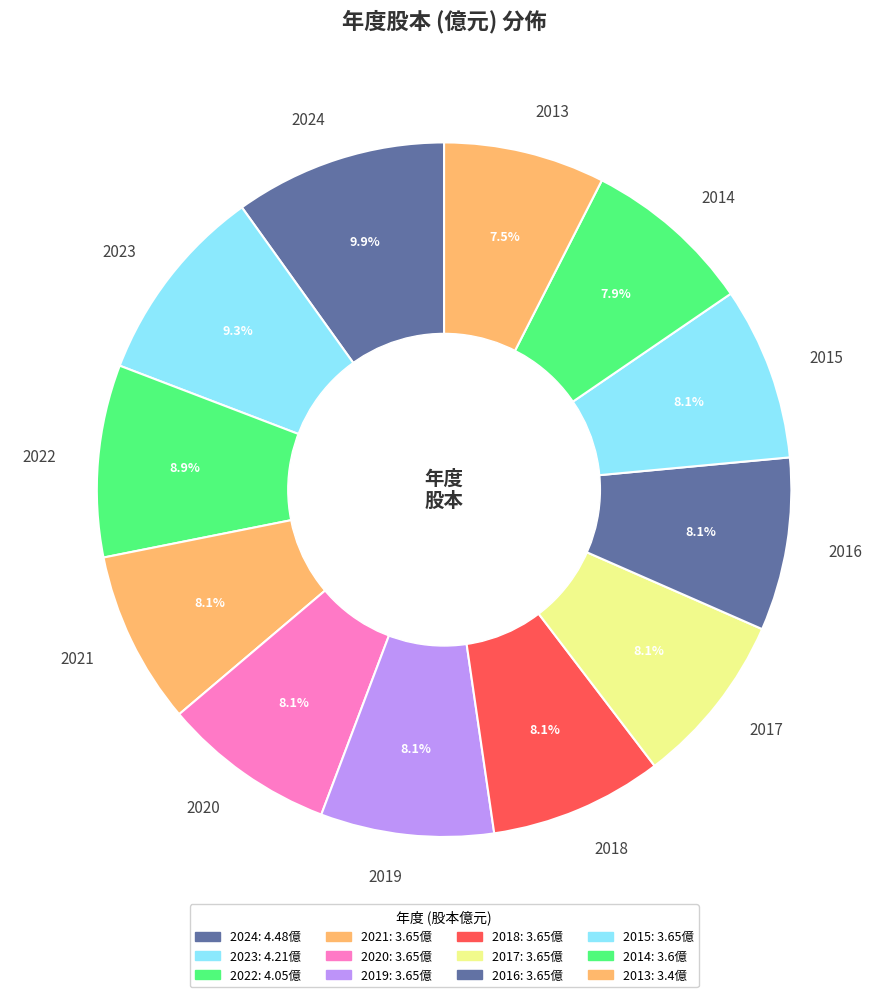

Is there any slice that represents more than half of the pie?

No